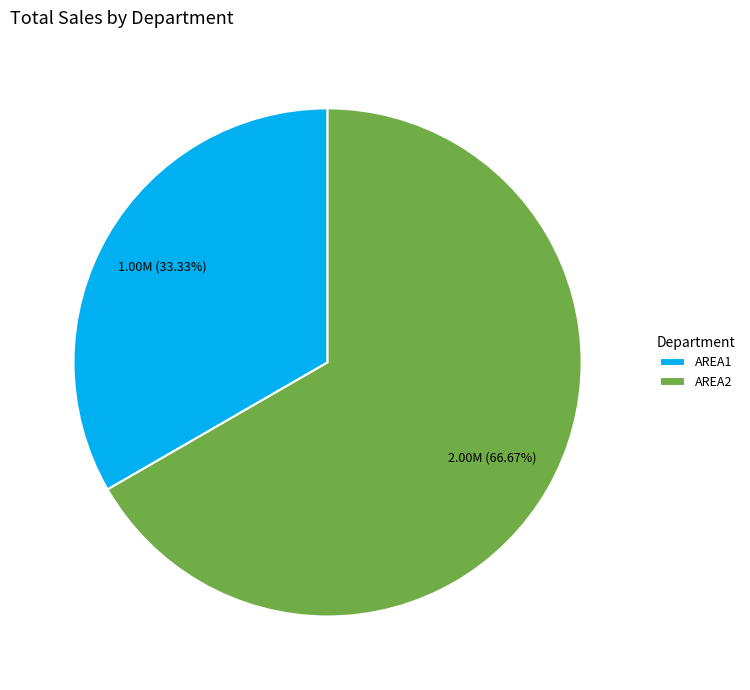

Approximately how many times larger is the value at AREA2 compared to AREA1?

2.0